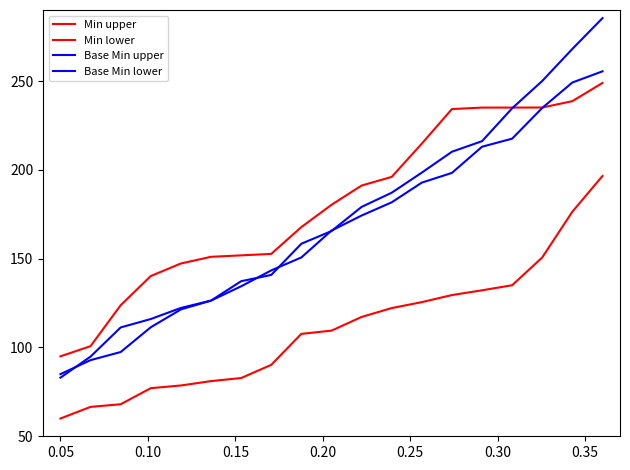

How many lines are shown in the chart?

4